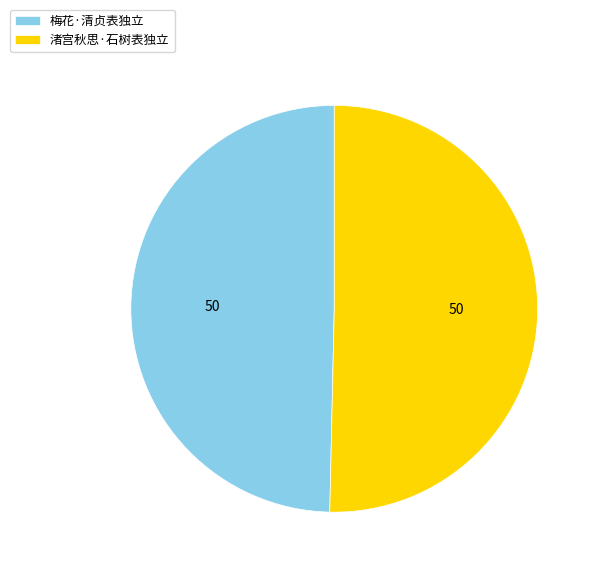

What is the largest slice in the pie chart?

渚宫秋思·石树表独立